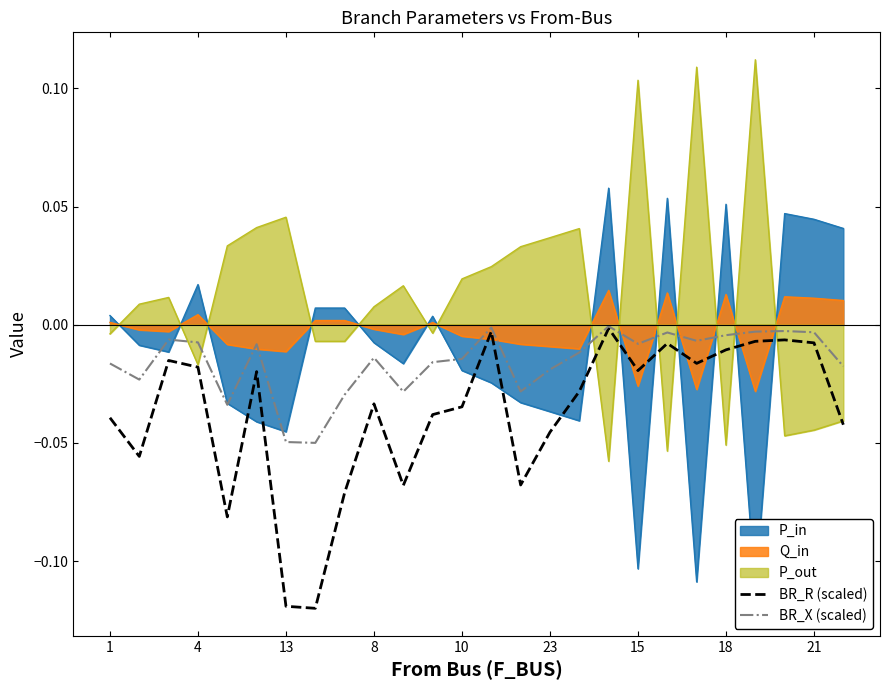

The BR_R (scaled) series shows -0.1 at 10. True or false?

False